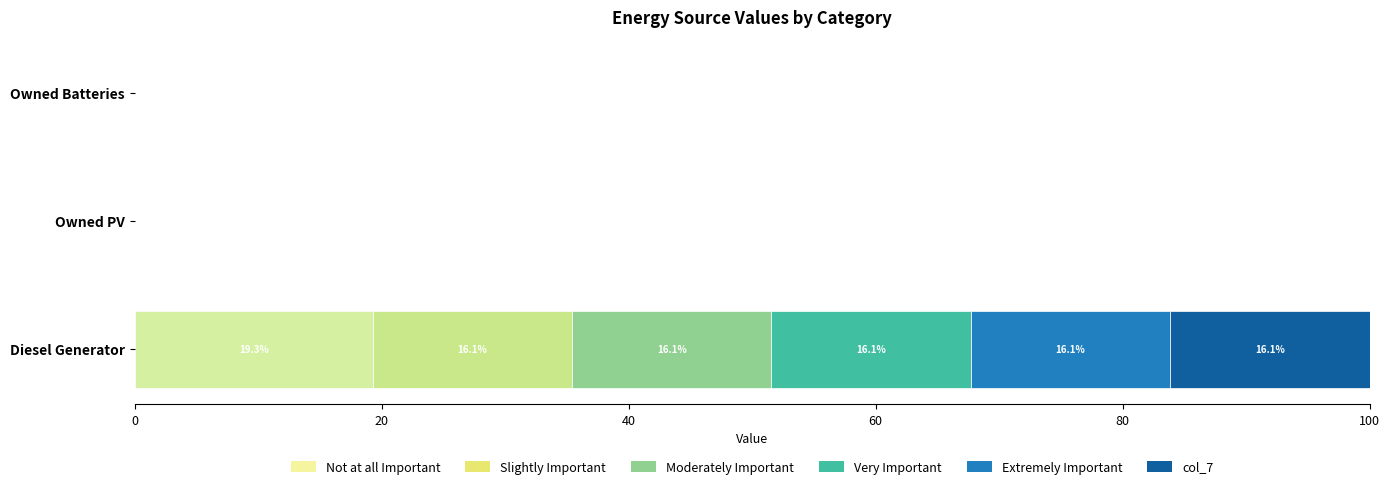

How many data points does each series have?

3